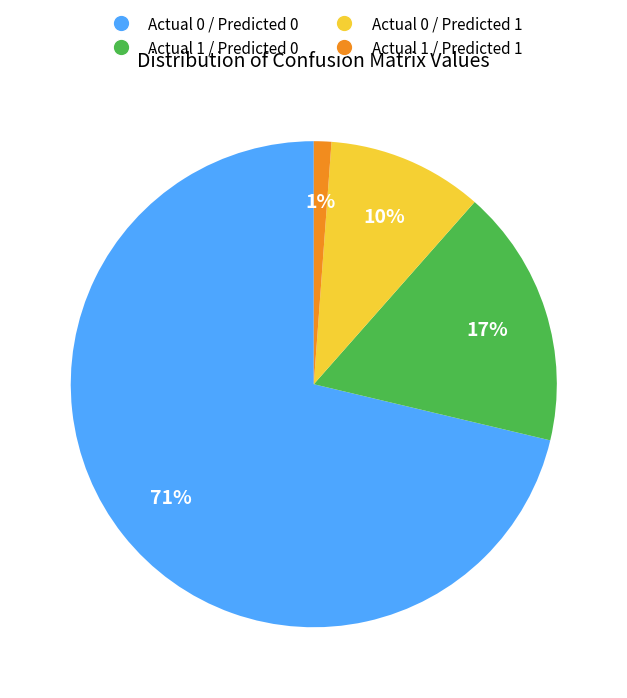

To the nearest percent, what is the difference between the Actual 1 / Predicted 1 and Actual 1 / Predicted 0 slice percentages?

16%